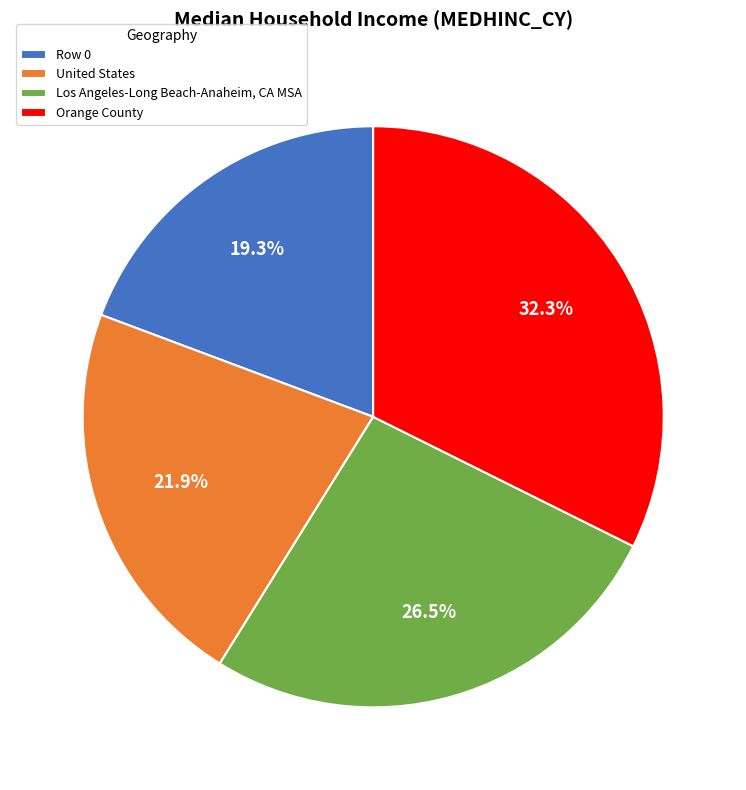

The Row 0 slice represents 25% of the pie. True or false?

False